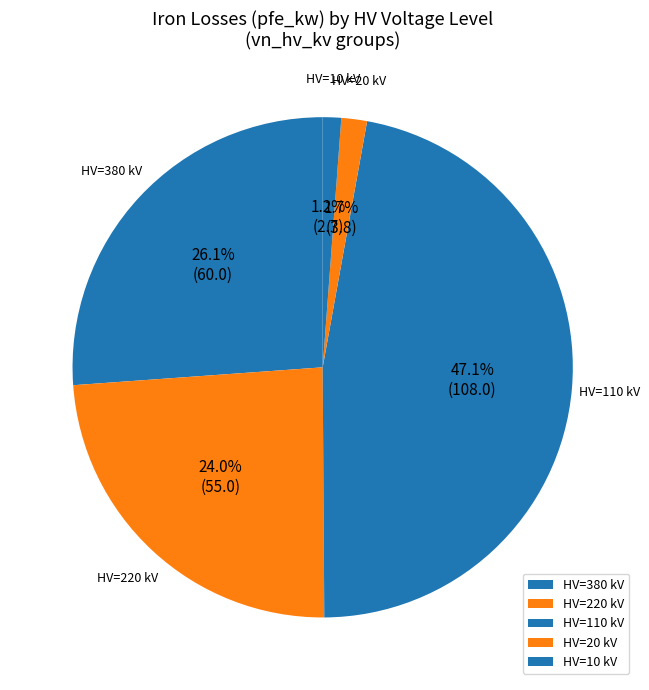

How many slices are in this pie chart?

5